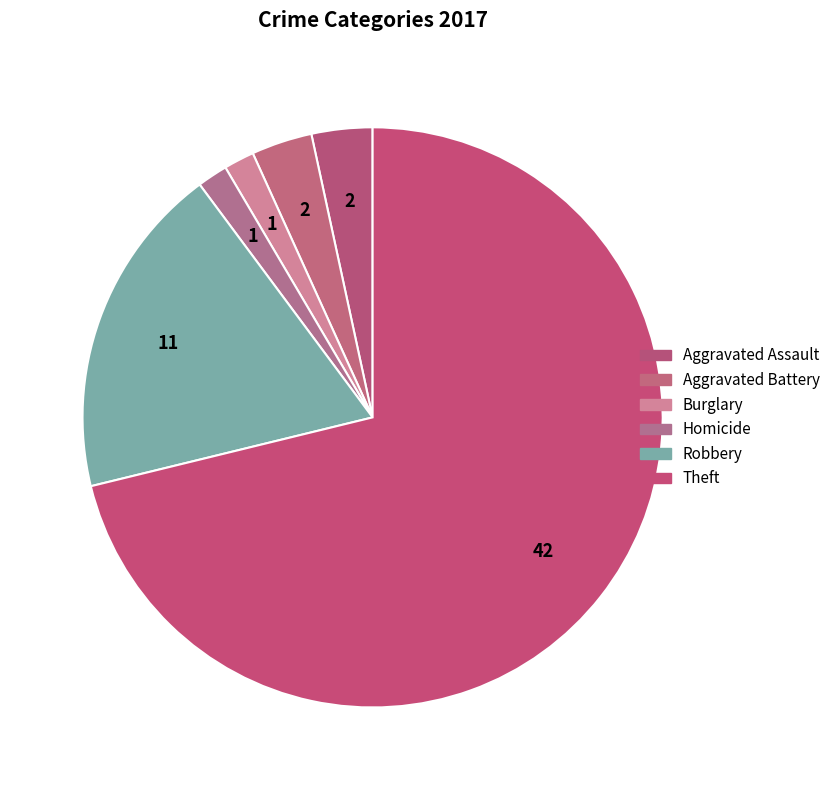

How many segments does this pie chart have?

6